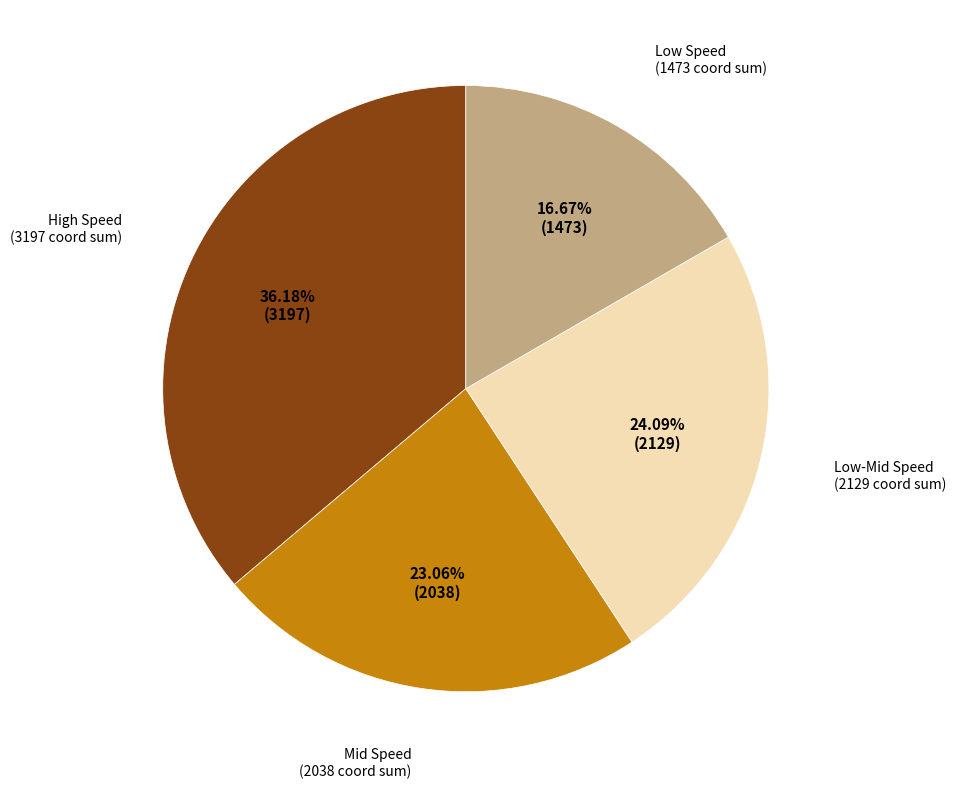

Is there any slice that represents more than half of the pie?

No